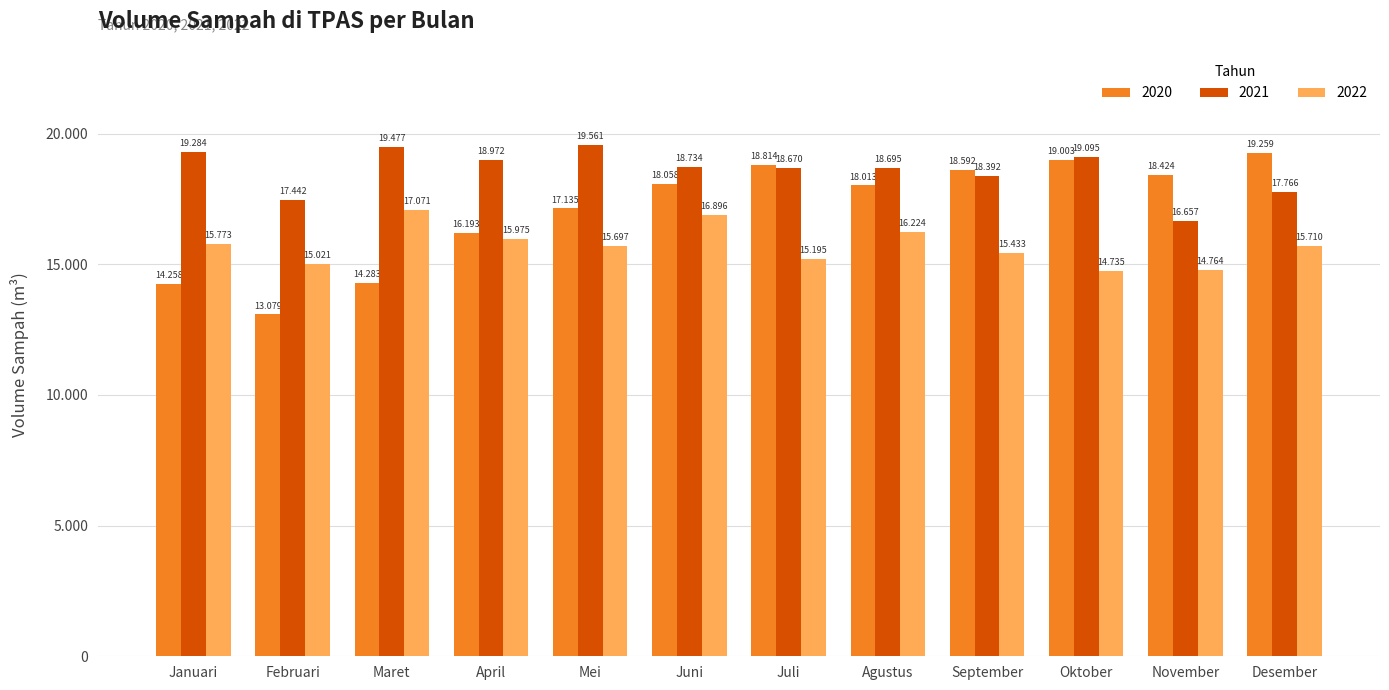

True or false: 2022 has a value of 25008 at Mei.

False